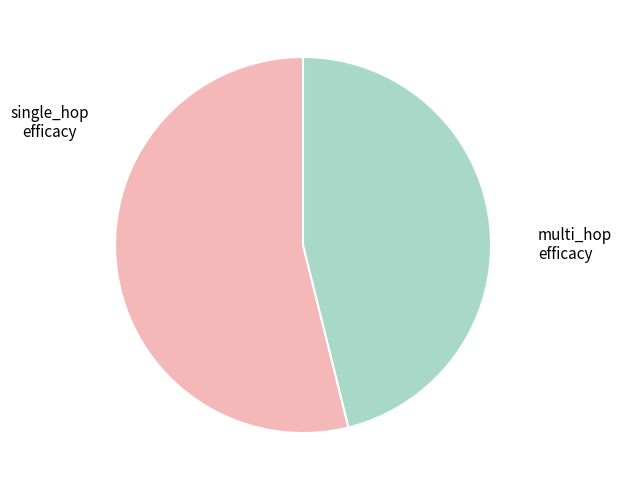

Is there any slice that represents more than half of the pie?

Yes